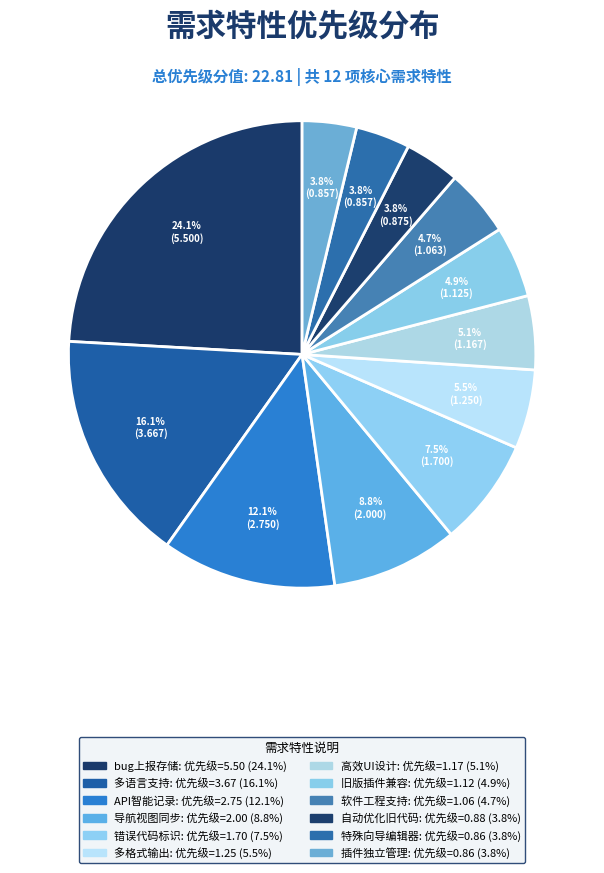

What is the largest slice in the pie chart?

支持bug上报及存储，便于维护